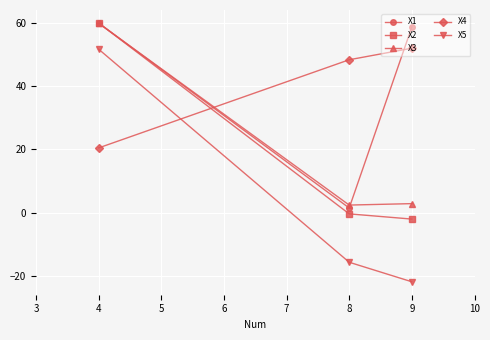

What value does the X5 series have at 4?

51.7